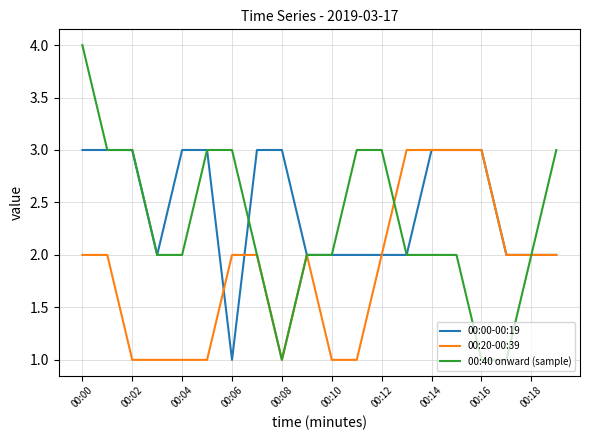

Reading left to right, transcribe all the data shown in this chart.

00:00-00:19: 3	3	3	2	3	3	1	3	3	2	2	2	2	2	3	3	3	2	2	2
00:20-00:39: 2	2	1	1	1	1	2	2	1	2	1	1	2	3	3	3	3	2	2	2
00:40 onward (sample): 4	3	3	2	2	3	3	2	1	2	2	3	3	2	2	2	1	1	2	3